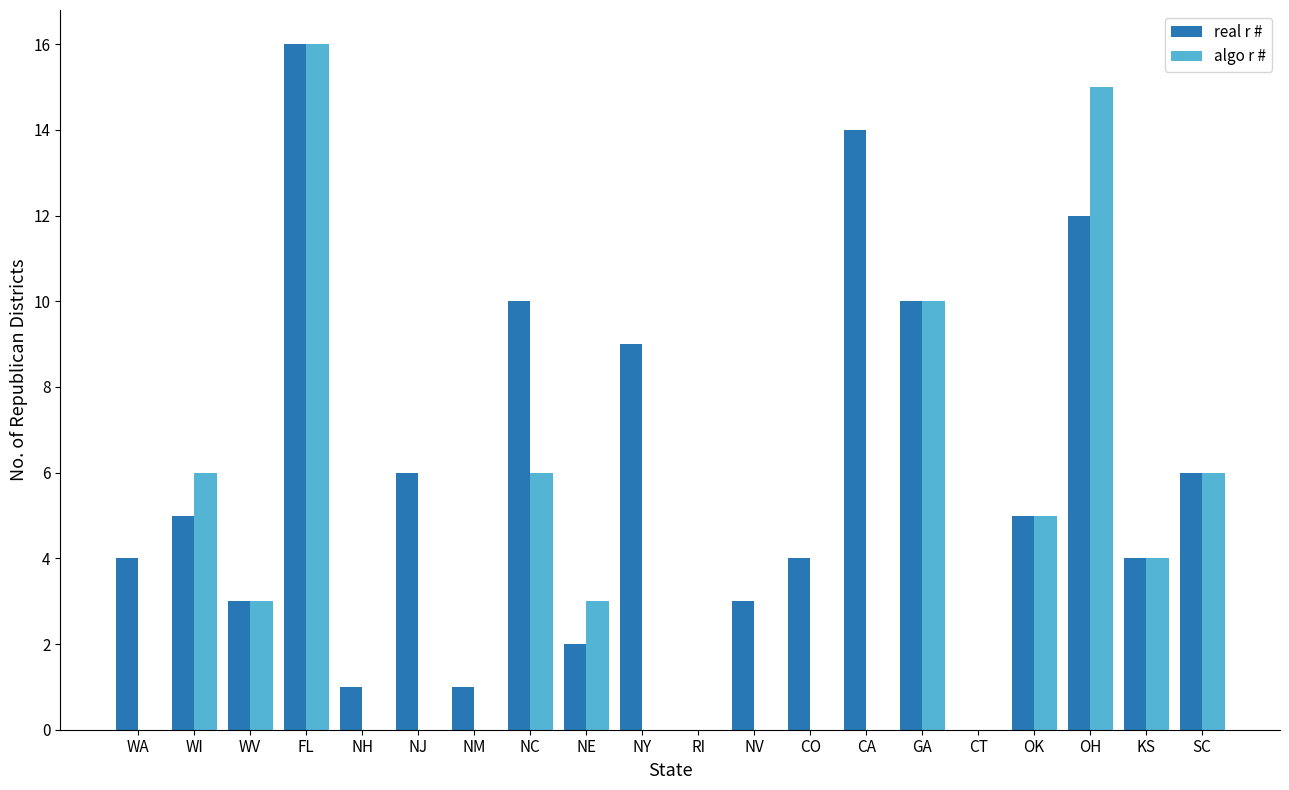

What is the maximum value shown in the chart?

16